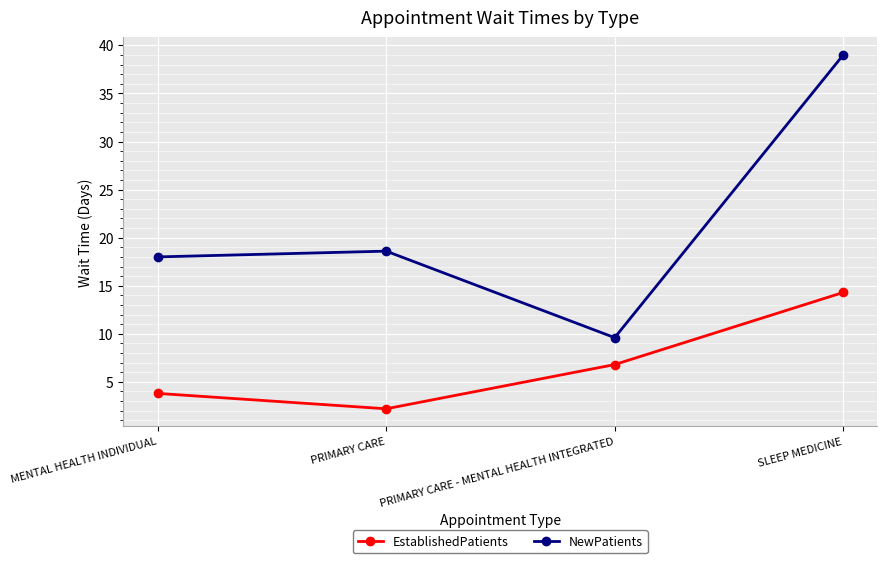

At which category does NewPatients reach its first local valley?

PRIMARY CARE - MENTAL HEALTH INTEGRATED